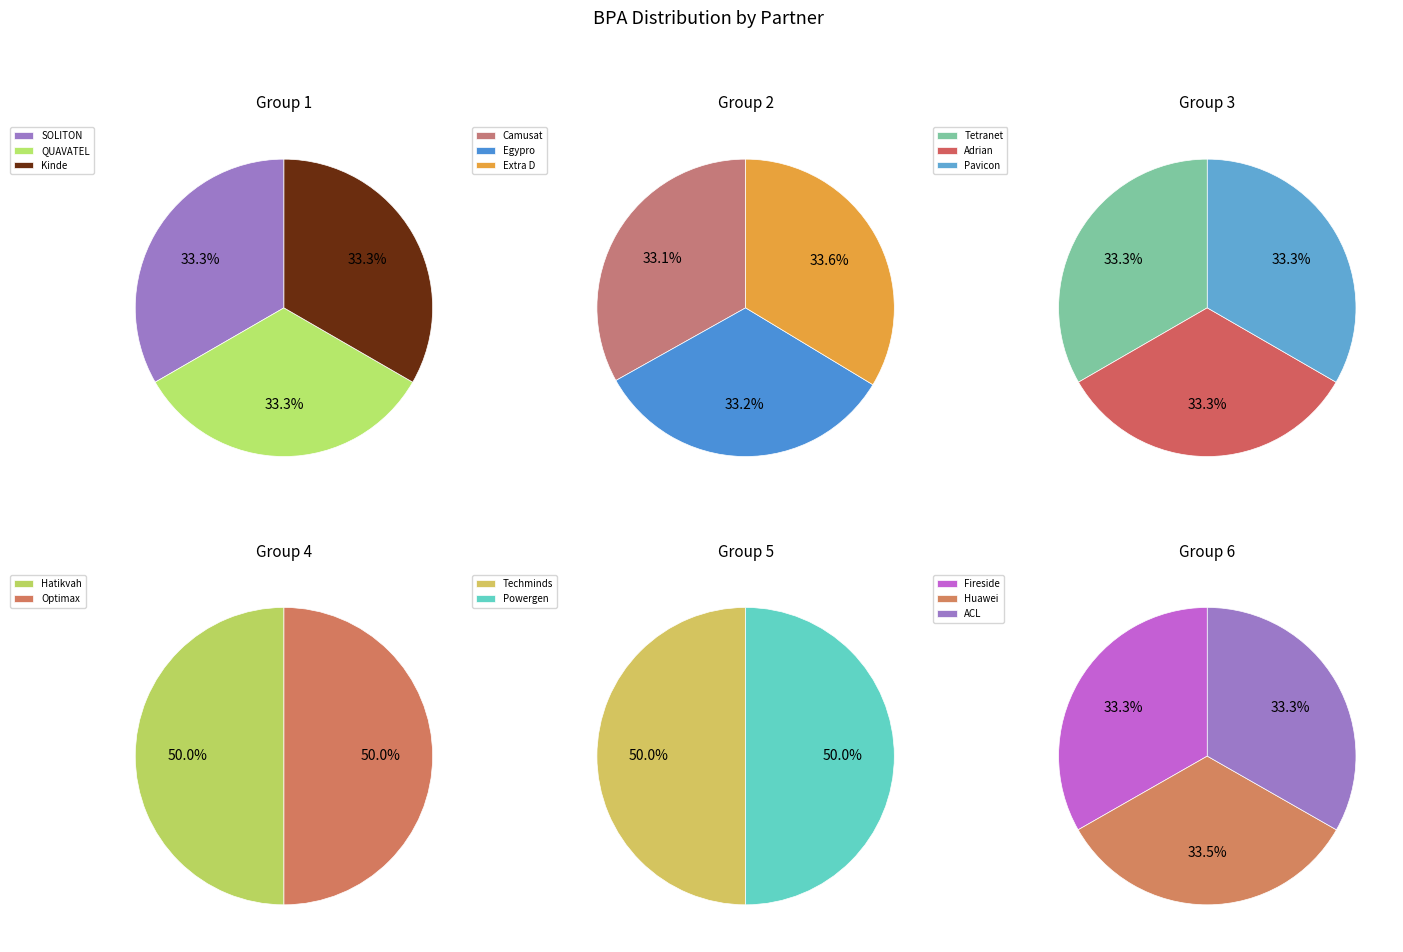

How much of the chart is everything except Hatikvah?

93.8%